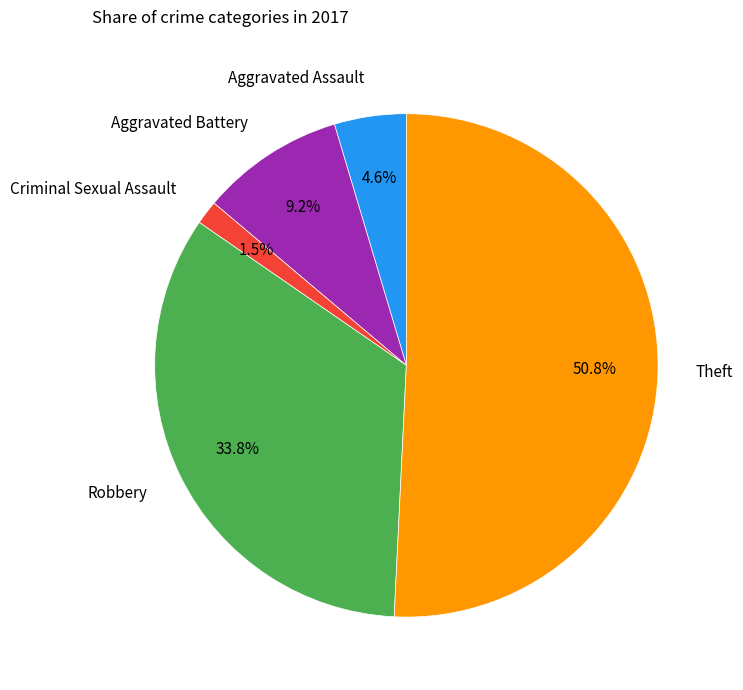

What percentage is the Robbery slice, to the nearest percent?

34%